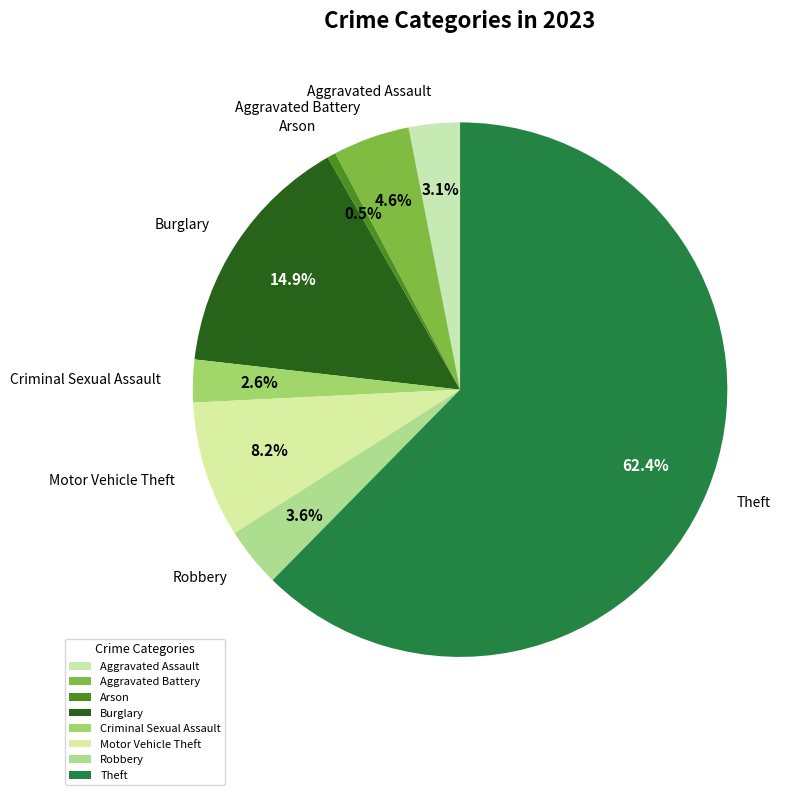

How many segments does this pie chart have?

8